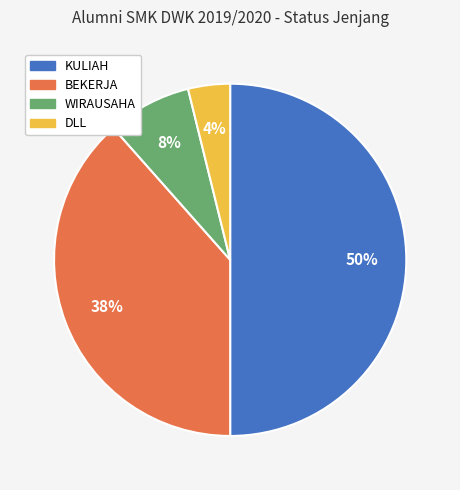

Which category has the smallest portion of the pie?

DLL